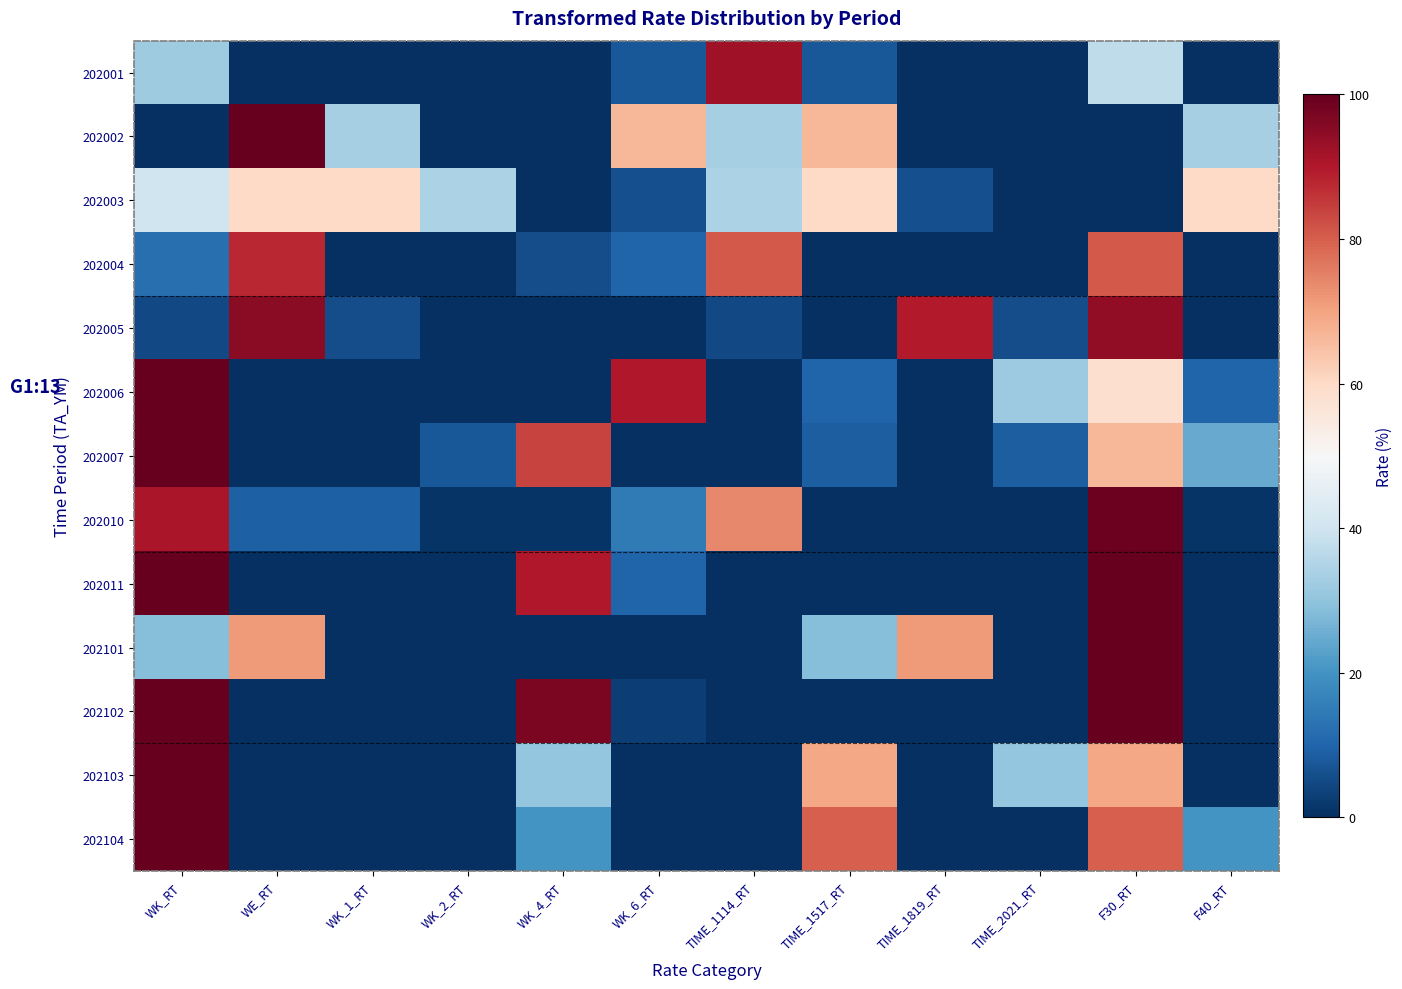

At which category is the sum across all series the highest?

F30_RT